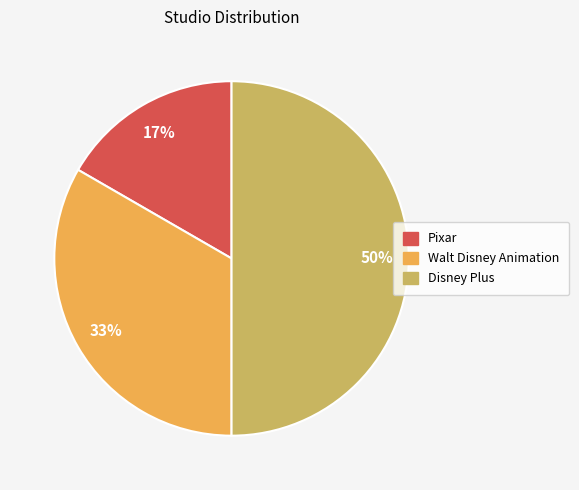

Approximately how many times larger is the value at Pixar compared to Disney Plus?

0.3